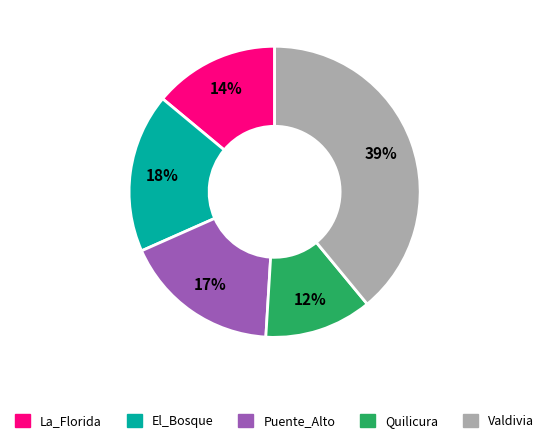

Which slice is the largest?

Valdivia